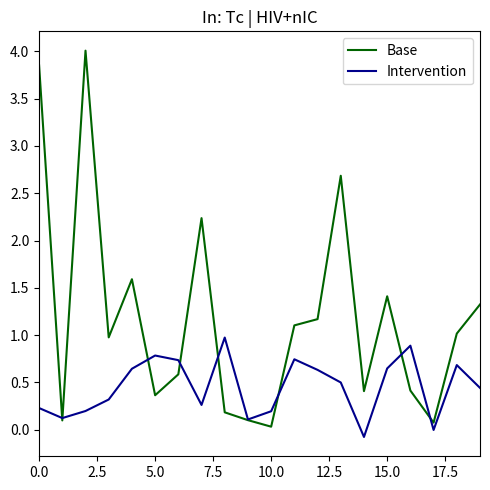

At how many categories does at least one series exceed 3?

2